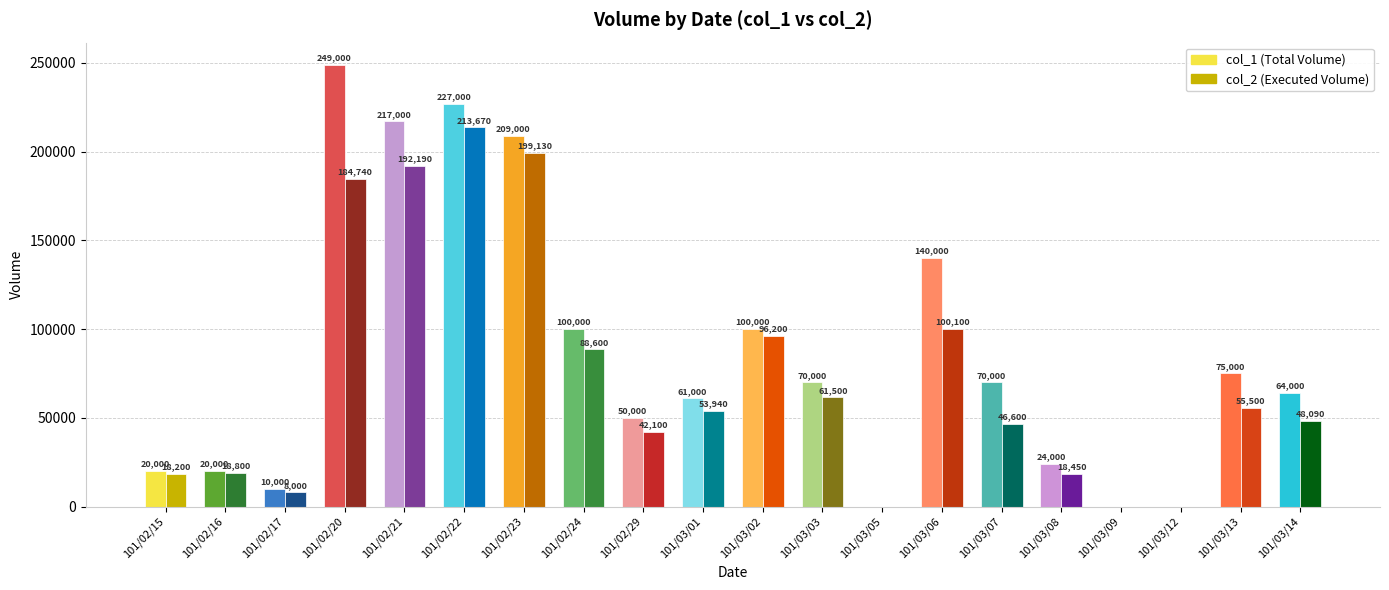

Reading right to left, what are all the values shown in this chart?

col_1: 101/03/14=64000	101/03/13=75000	101/03/12=0	101/03/09=0	101/03/08=24000	101/03/07=70000	101/03/06=140000	101/03/05=0	101/03/03=70000	101/03/02=100000	101/03/01=61000	101/02/29=50000	101/02/24=100000	101/02/23=209000	101/02/22=227000	101/02/21=217000	101/02/20=249000	101/02/17=10000	101/02/16=20000	101/02/15=20000
col_2: 101/03/14=48090	101/03/13=55500	101/03/12=0	101/03/09=0	101/03/08=18450	101/03/07=46600	101/03/06=100100	101/03/05=0	101/03/03=61500	101/03/02=96200	101/03/01=53940	101/02/29=42100	101/02/24=88600	101/02/23=199130	101/02/22=213670	101/02/21=192190	101/02/20=184740	101/02/17=8000	101/02/16=18800	101/02/15=18200